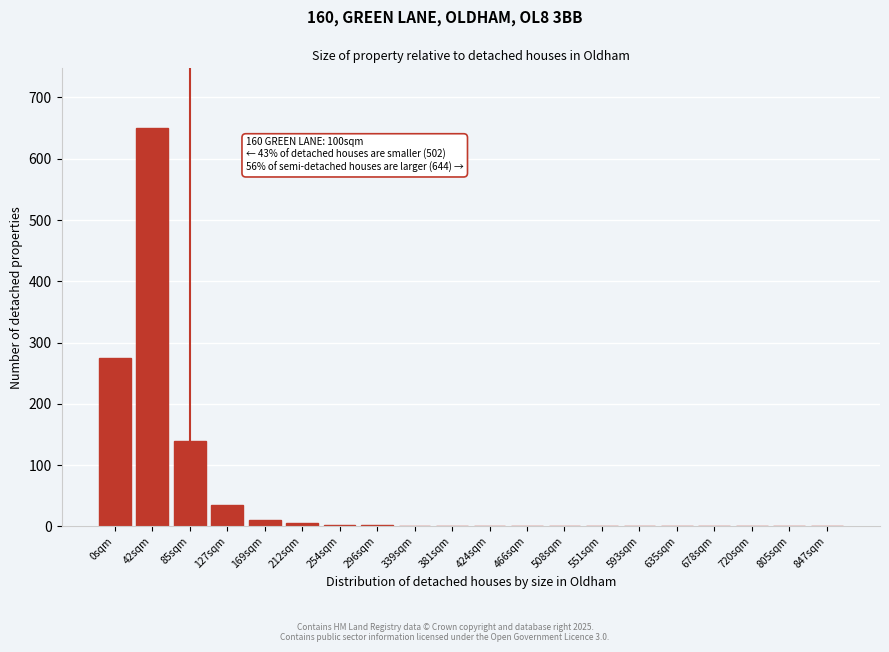

The value at 42sqm is 321. True or false?

False